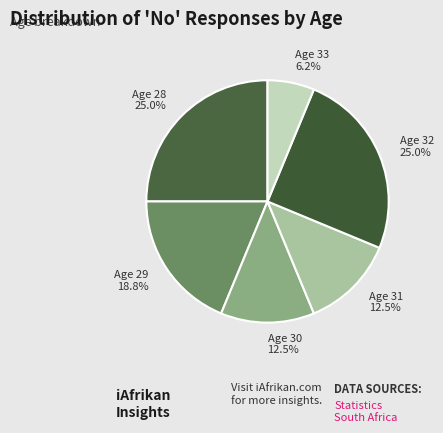

Does Age 28 account for over 50% of the chart?

No